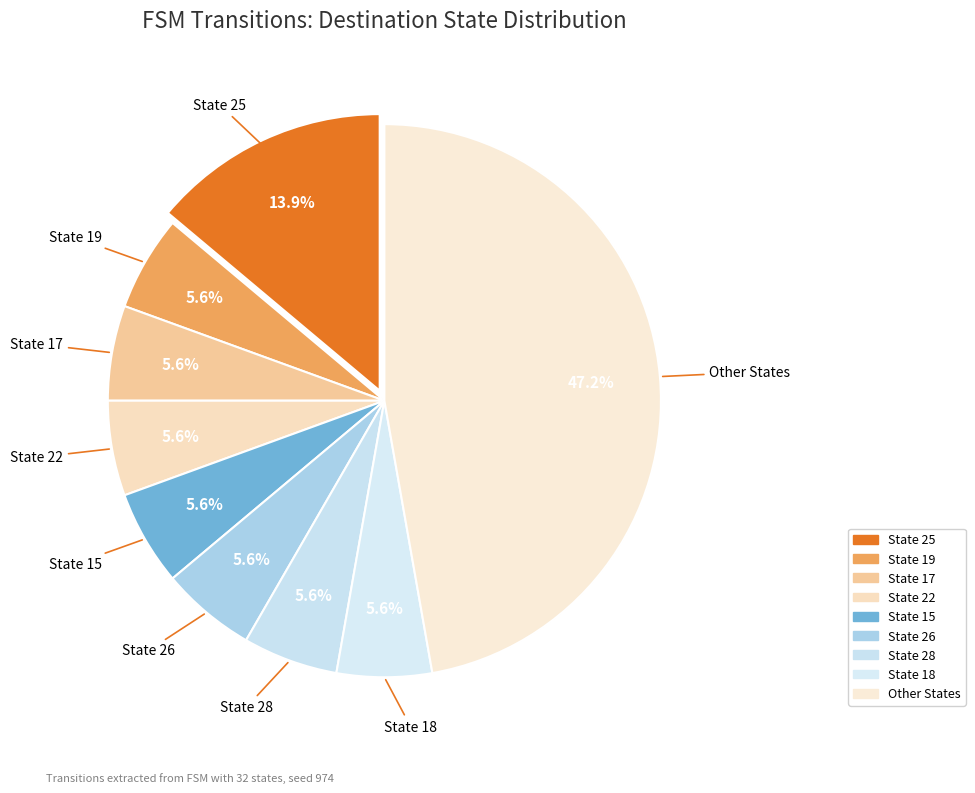

How many slices are in this pie chart?

9